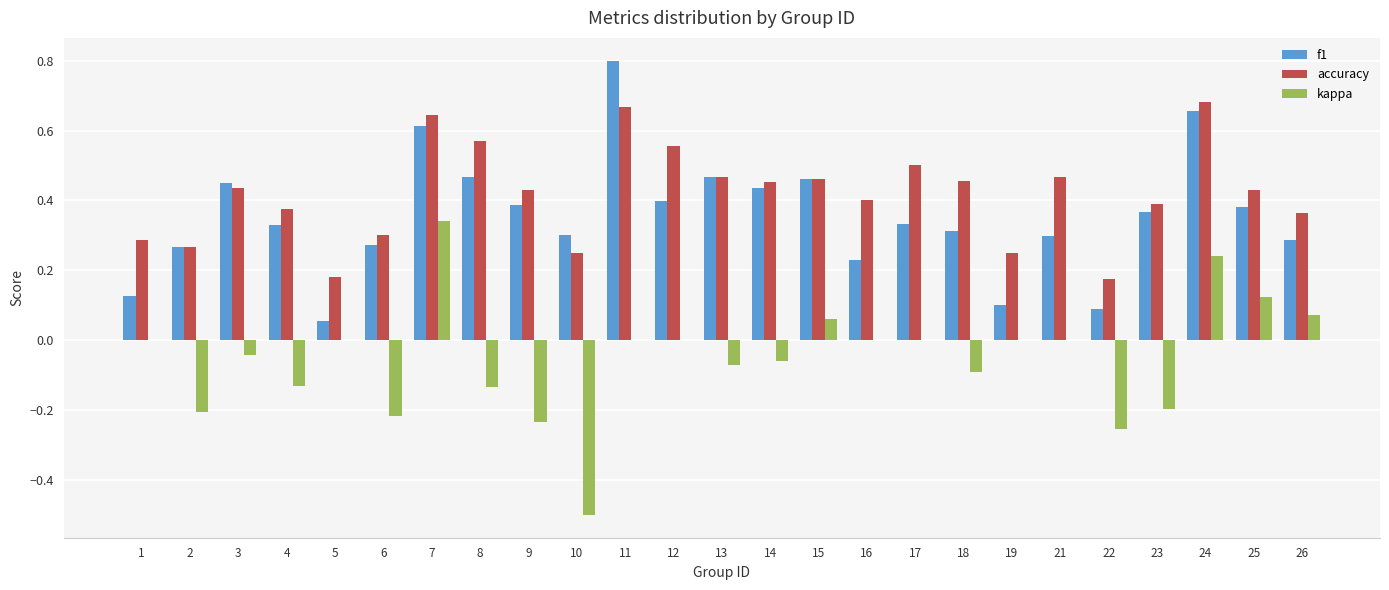

Does the chart contain stacked bars?

No